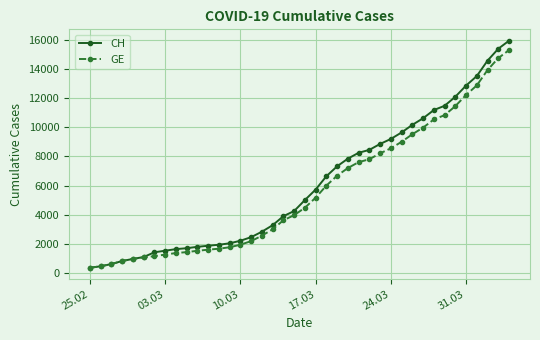

What is the value of the GE point at the 10th from the left?

1447